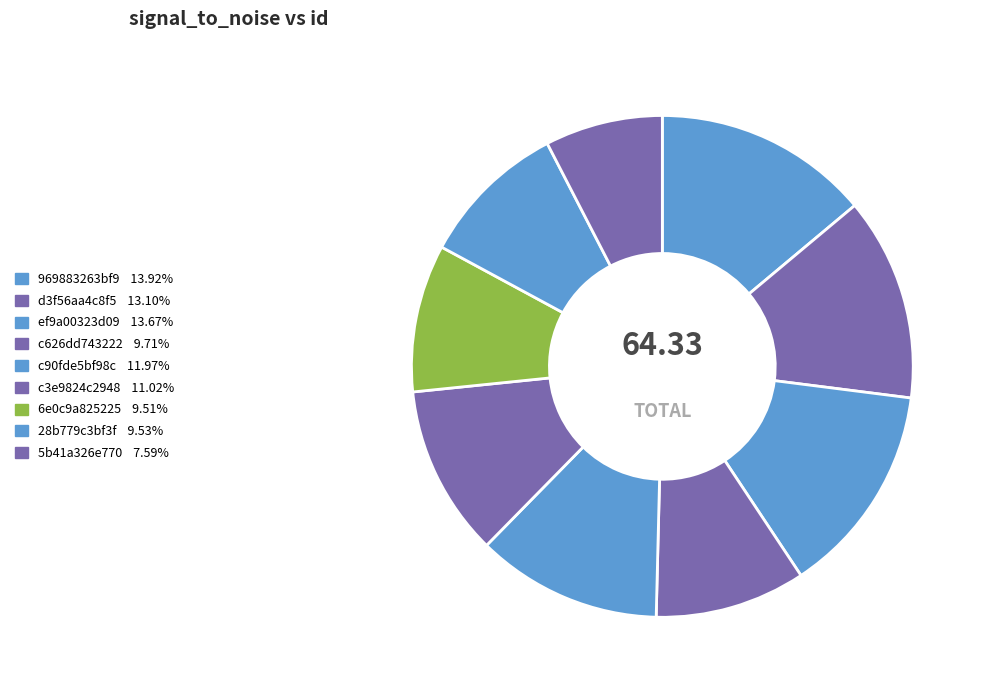

What is the smallest slice in the pie chart?

5b41a326e770